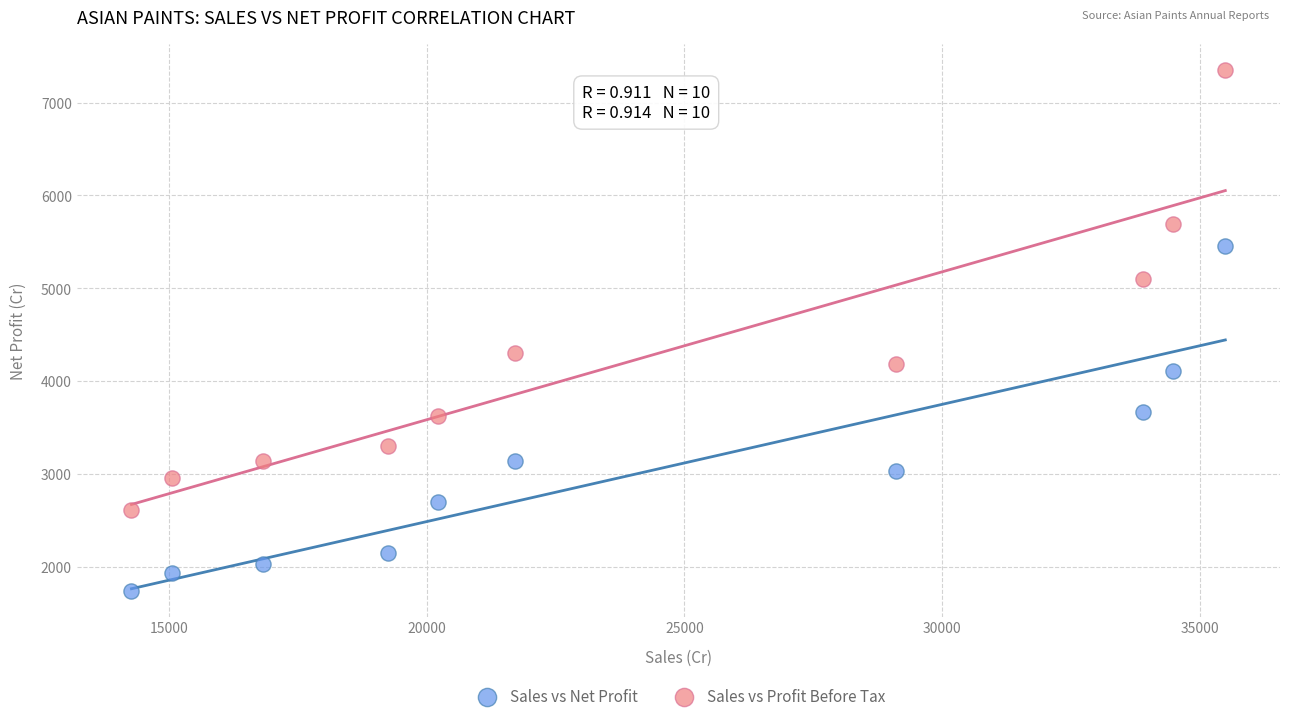

What are all the series names shown in the legend?

Sales vs Net Profit, Sales vs Profit Before Tax